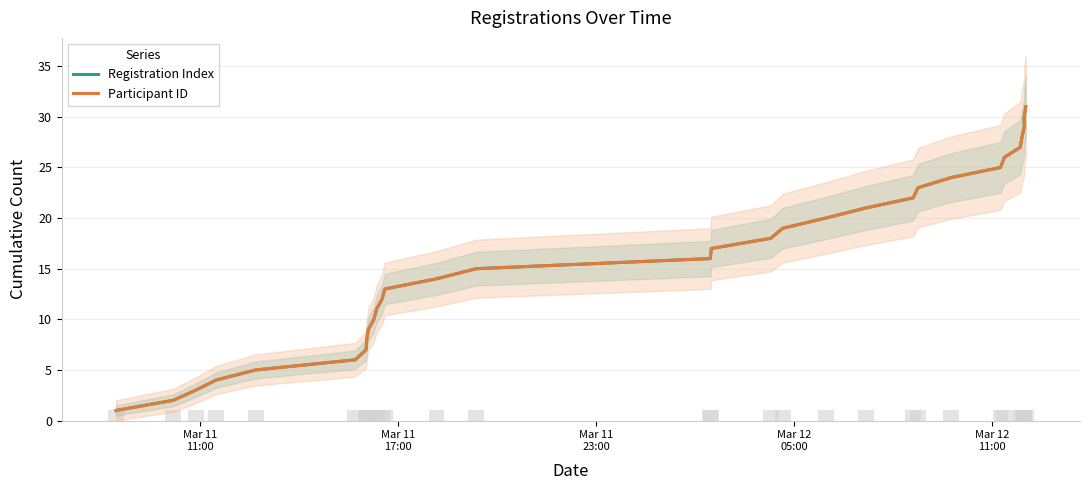

What is the value of the Registration Index bar at the 3rd from the left?

3